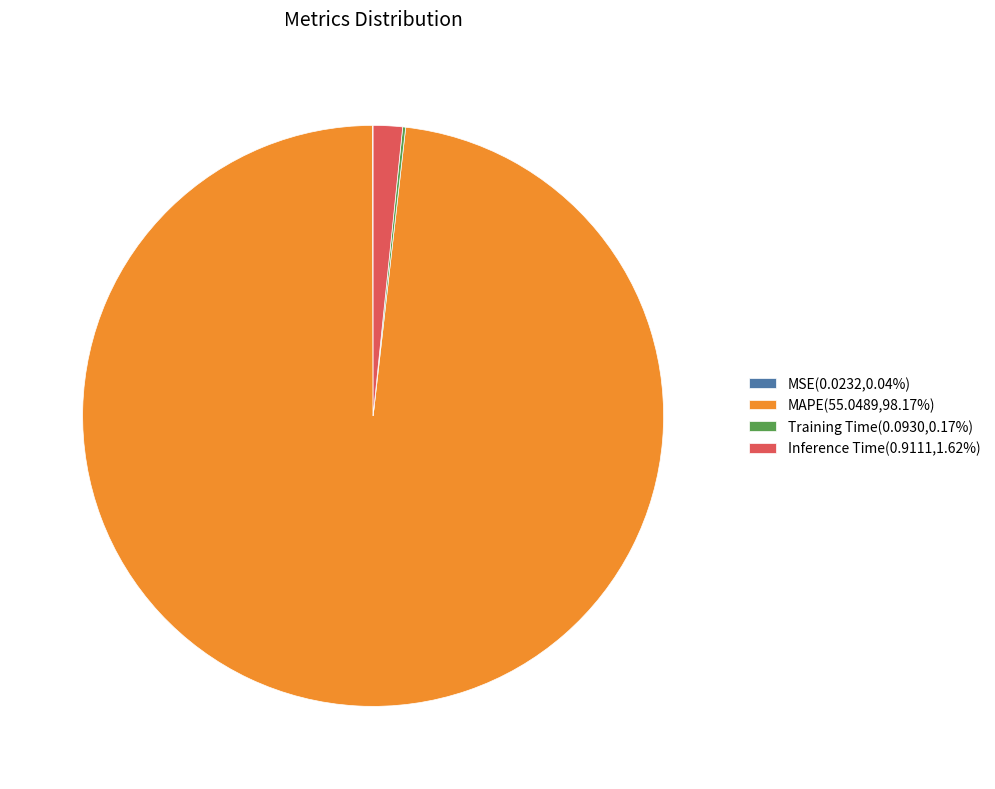

Does any single category account for the majority?

Yes